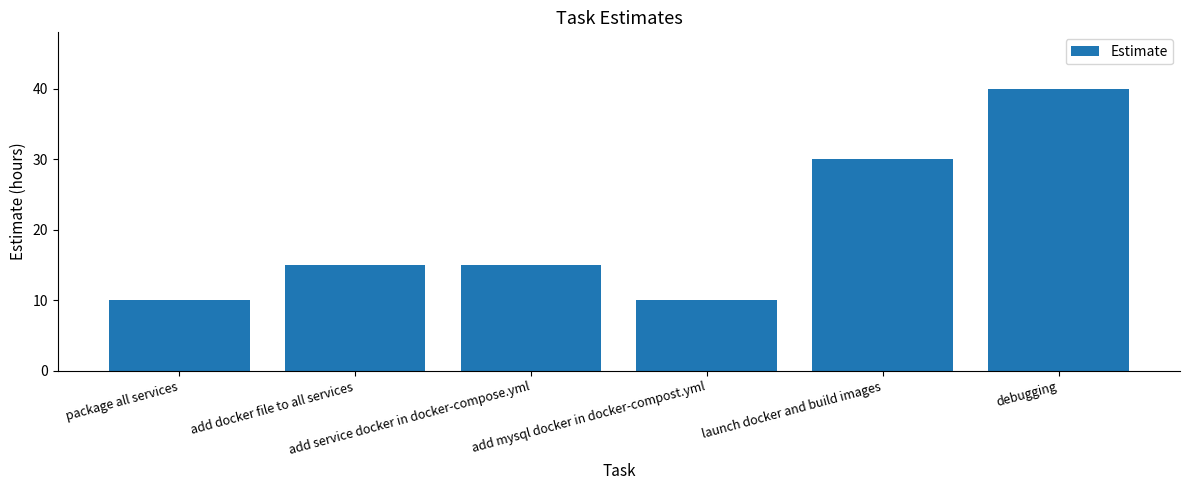

Reading left to right, transcribe all the data shown in this chart.

10	15	15	10	30	40